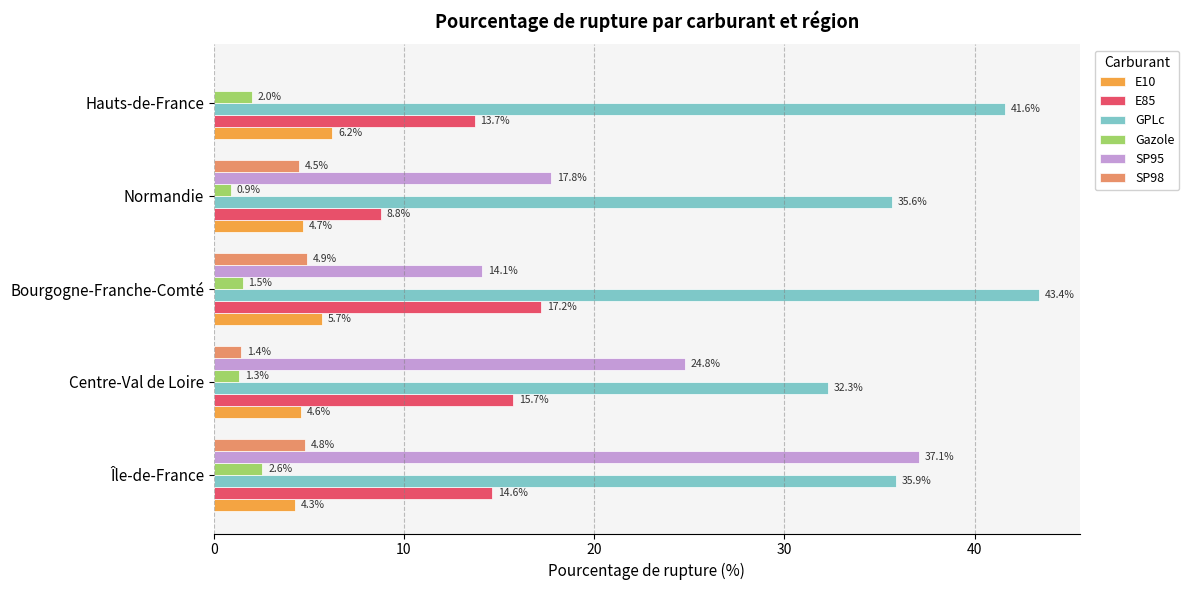

Is the value of E10 at Île-de-France greater than the value of E85 at Bourgogne-Franche-Comté?

No